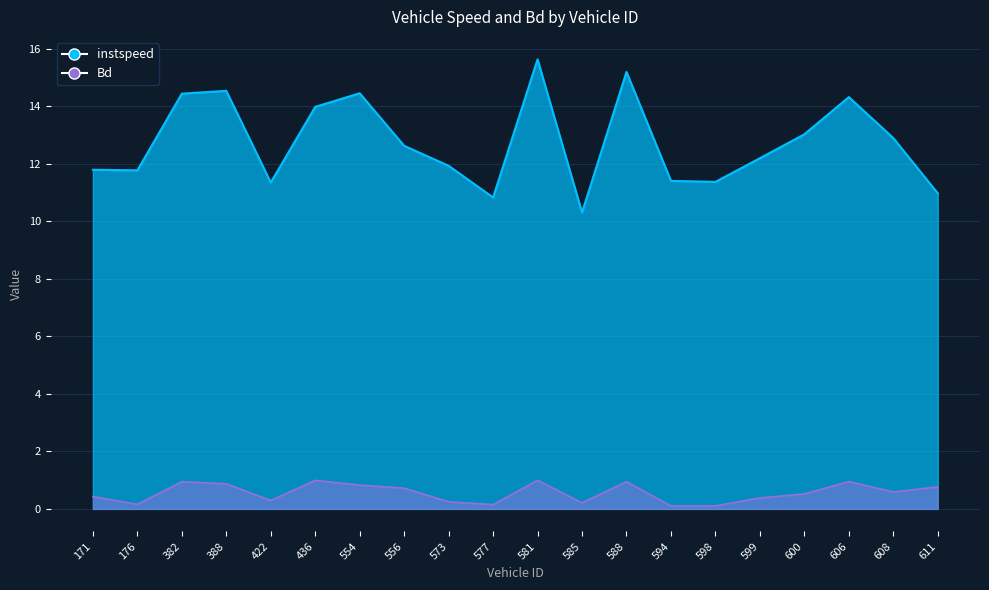

Reading left to right, extract all data points from this chart.

instspeed: 11.8	11.8	14.4	14.5	11.4	14.0	14.5	12.6	11.9	10.8	15.6	10.3	15.2	11.4	11.4	12.2	13.0	14.3	12.9	11.0
Bd: 0.4	0.2	0.9	0.9	0.3	1.0	0.8	0.7	0.2	0.1	1.0	0.2	0.9	0.1	0.1	0.4	0.5	1.0	0.6	0.8